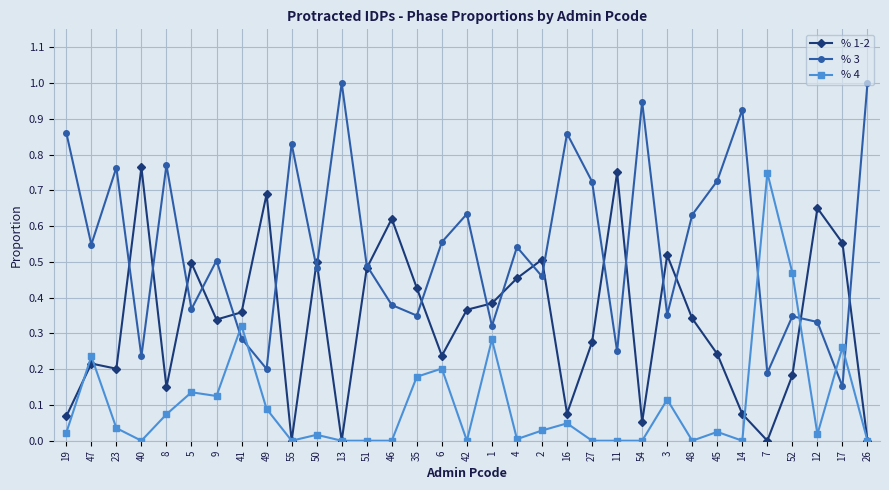

How many interior local valleys does the % 1-2 series have?

9